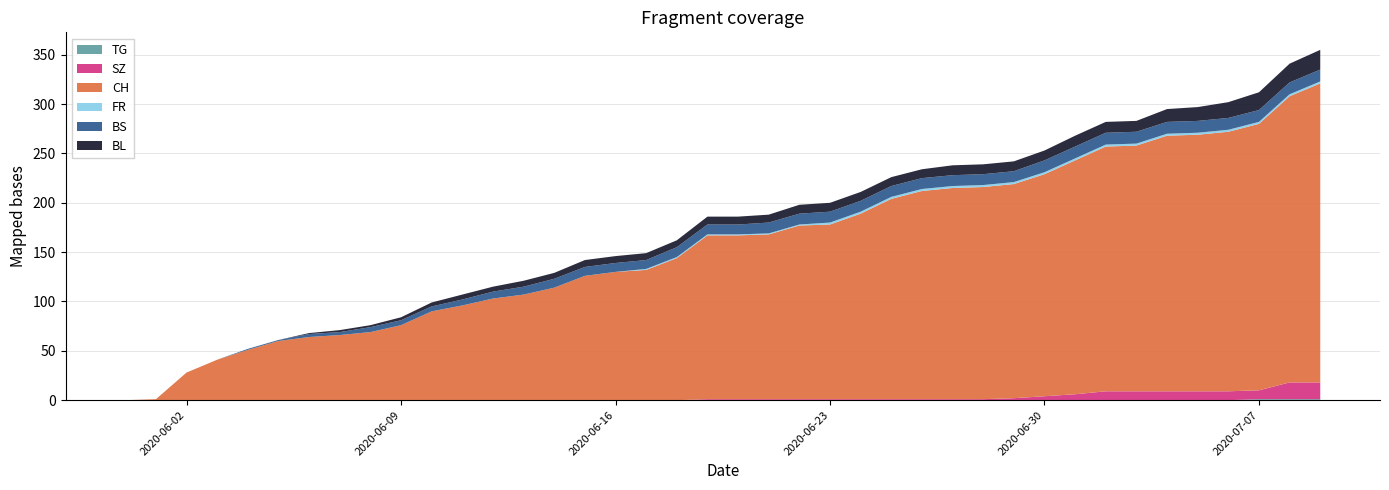

Reading right to left, transcribe all the data shown in this chart.

CH: 303	290	270	263	260	259	249	248	237	225	217	215	214	211	203	188	177	176	167	166	166	144	132	130	126	114	107	103	96	90	76	69	66	64	60	51	41	28	1	0
BL: 20	19	18	16	14	13	11	11	11	10	10	10	10	9	9	9	9	9	8	8	8	7	7	7	7	6	6	5	5	4	3	2	2	1	0	0	0	0	0	0
BS: 12	12	12	12	12	12	12	12	12	12	11	11	11	11	11	11	11	11	11	10	10	10	9	9	9	9	8	7	6	5	5	5	3	3	1	1	0	0	0	0
SZ: 17	17	9	9	9	9	9	9	6	4	2	1	1	1	1	1	1	1	1	1	1	0	0	0	0	0	0	0	0	0	0	0	0	0	0	0	0	0	0	0
FR: 2	2	2	2	2	2	2	2	2	2	2	2	2	2	2	2	2	1	1	1	1	1	1	0	0	0	0	0	0	0	0	0	0	0	0	0	0	0	0	0
TG: 1	1	1	0	0	0	0	0	0	0	0	0	0	0	0	0	0	0	0	0	0	0	0	0	0	0	0	0	0	0	0	0	0	0	0	0	0	0	0	0